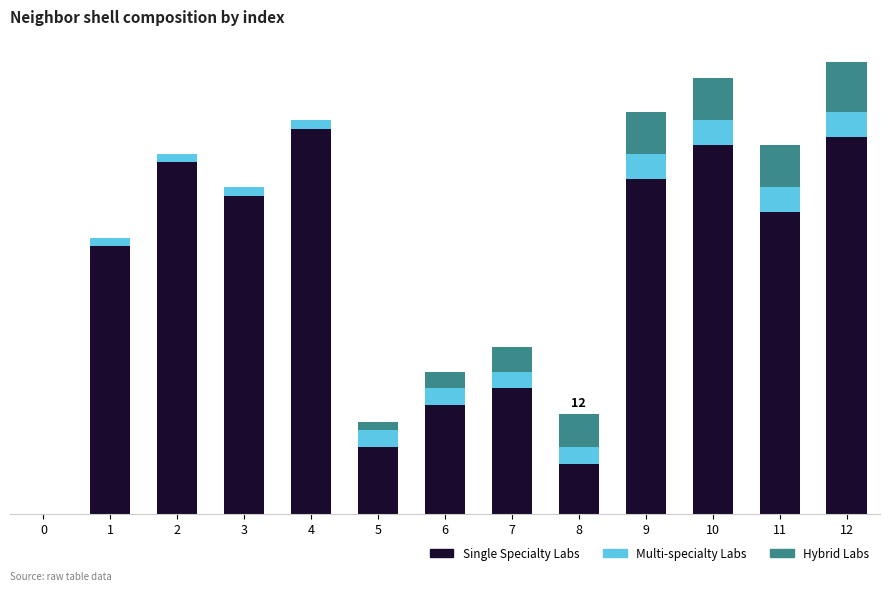

Are the bars horizontal?

No